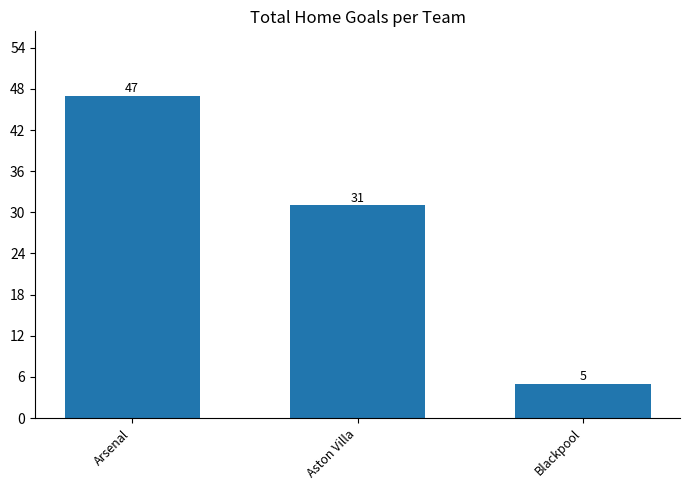

Reading left to right, list all the values displayed in this chart.

Arsenal=47	Aston Villa=31	Blackpool=5